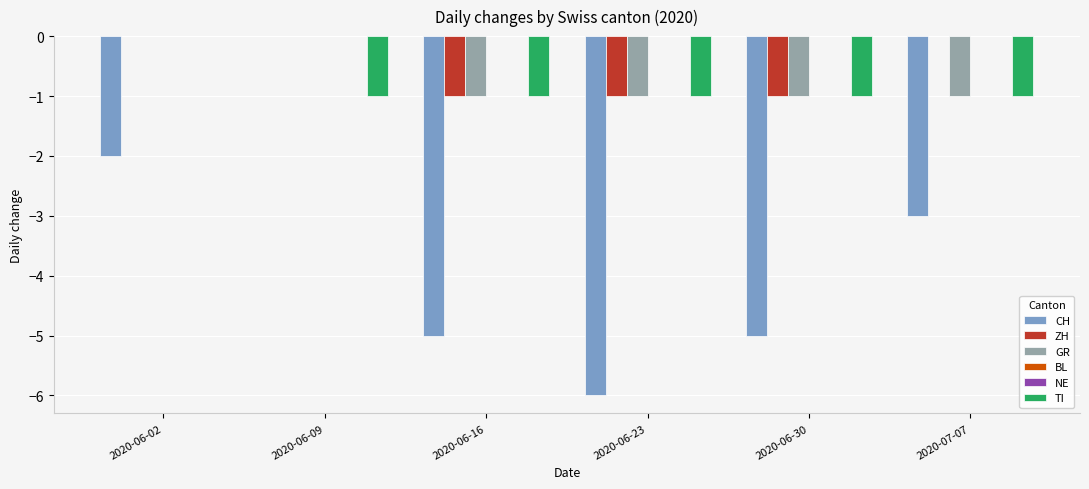

Which series has the largest range (max minus min)?

CH